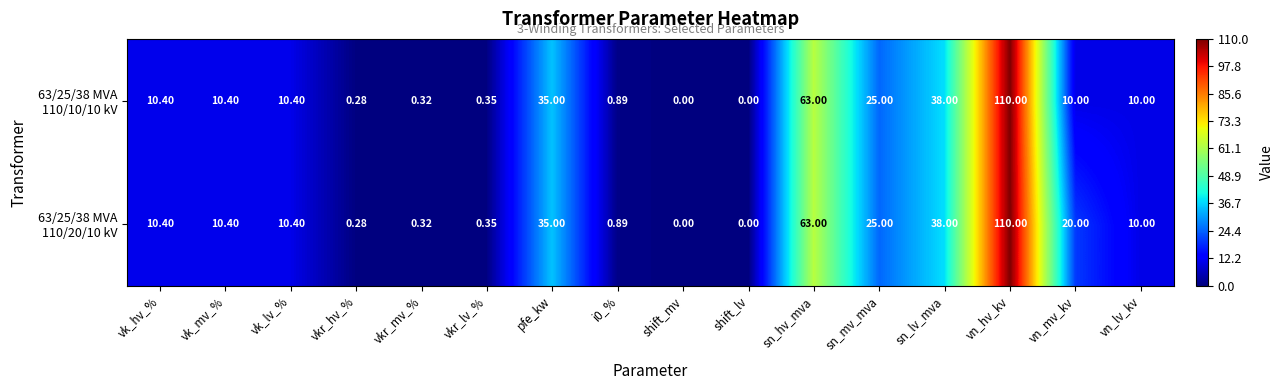

Which label corresponds to the largest value in the chart?

vn_hv_kv